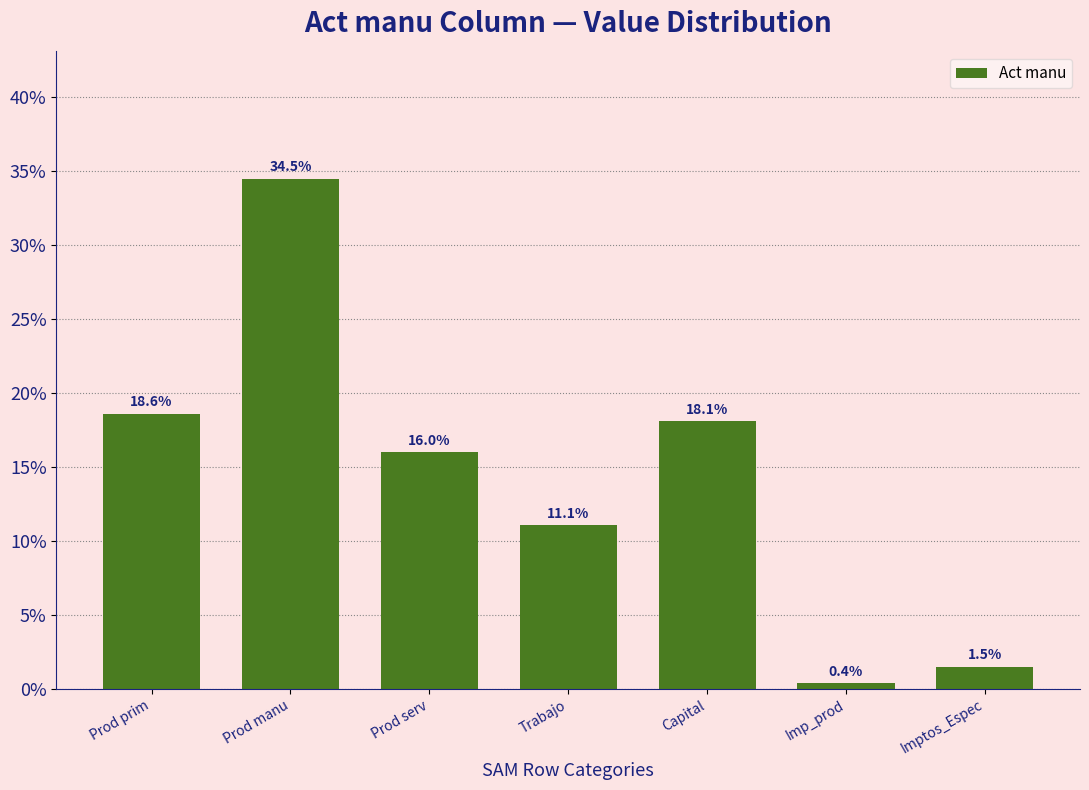

Reading right to left, what are all the values shown in this chart?

Imptos_Espec=1.5	Imp_prod=0.4	Capital=18.1	Trabajo=11.1	Prod serv=16.0	Prod manu=34.5	Prod prim=18.6